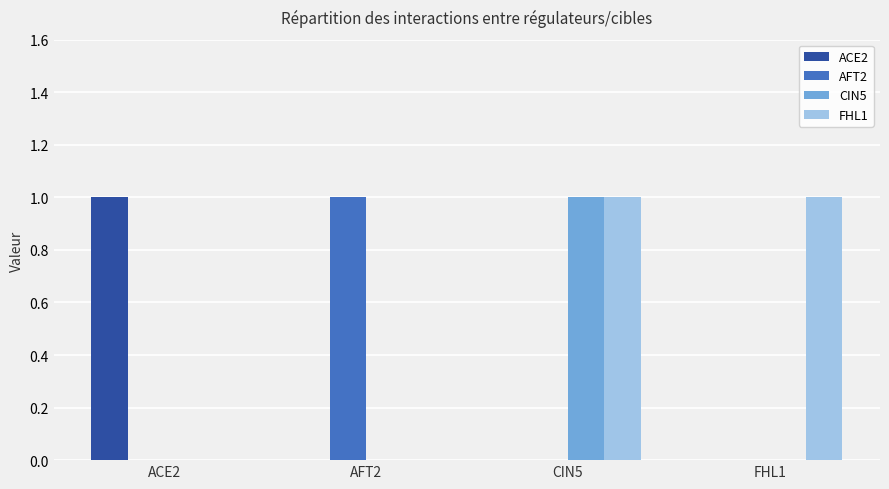

What is the highest value of the AFT2 series?

1